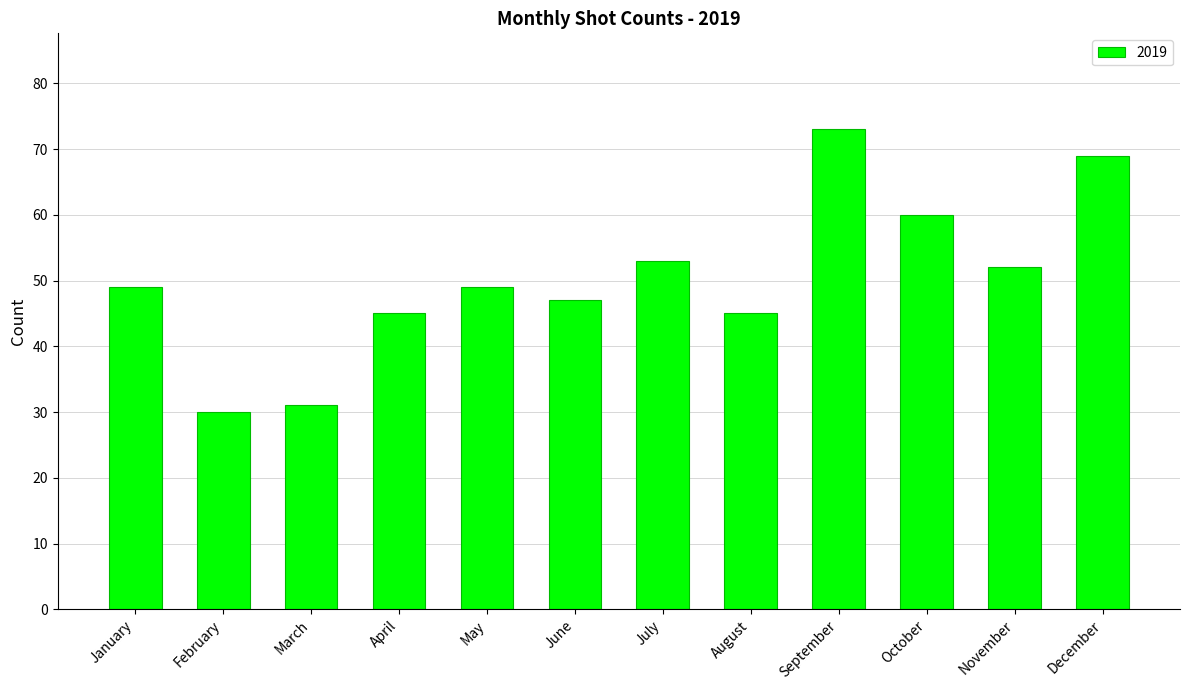

The value at August is 20. True or false?

False